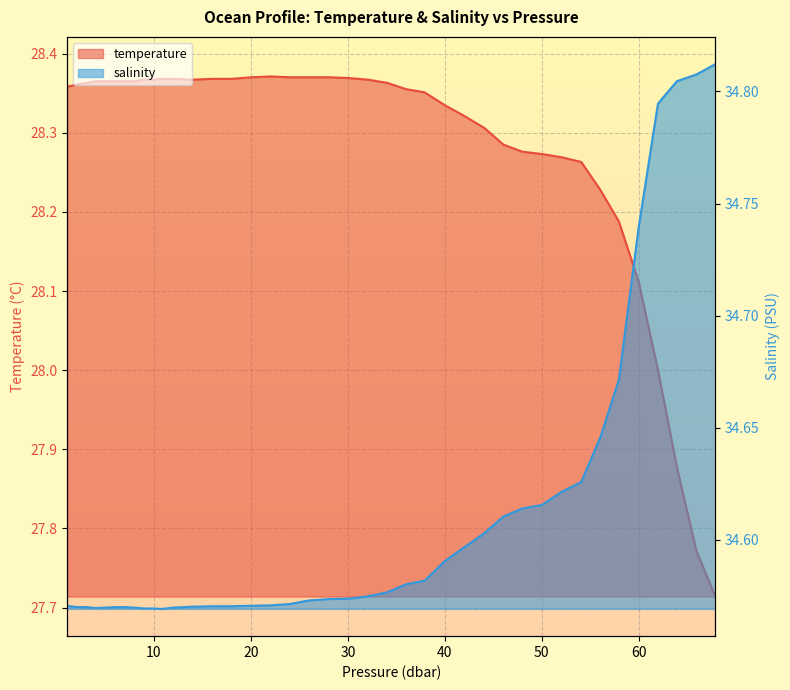

Is it true that temperature equals 28.2 at 56.040001?

True